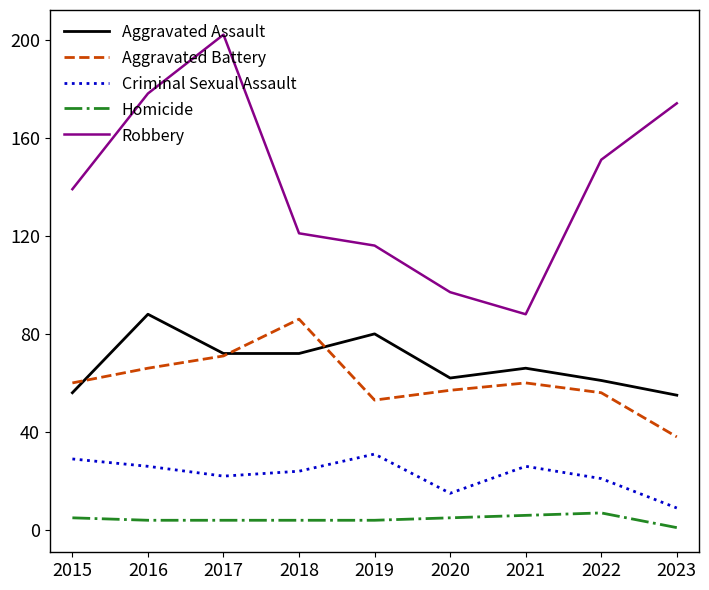

The Aggravated Assault series shows 35 at 2022. True or false?

False